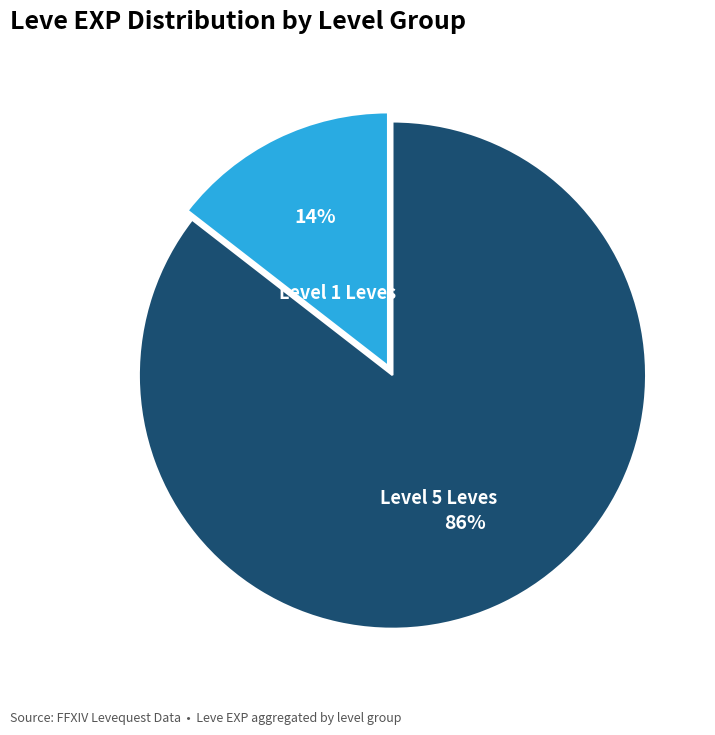

Which has a higher value, Level 1 Leves or Level 5 Leves?

Level 5 Leves